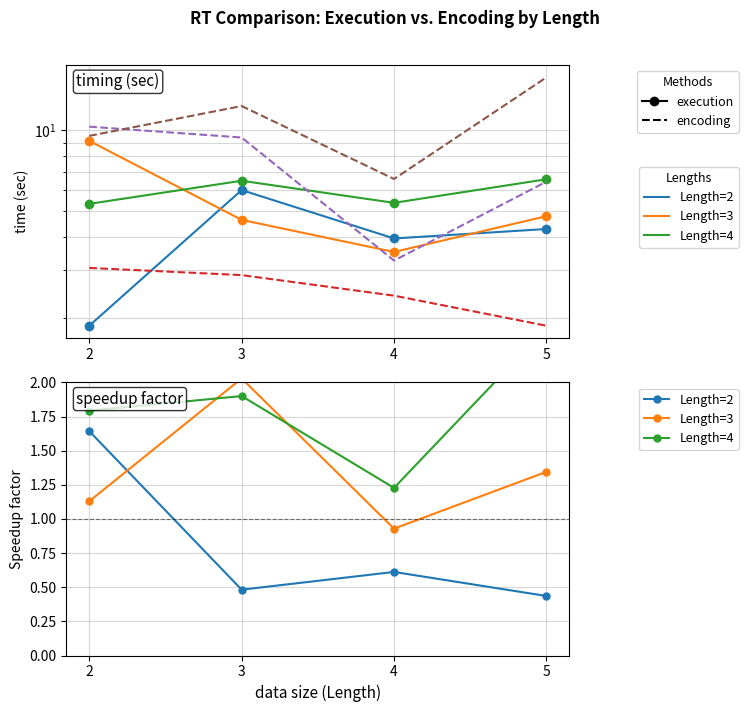

How many values in the encoding.rt (Length=3) series are below 9?

2